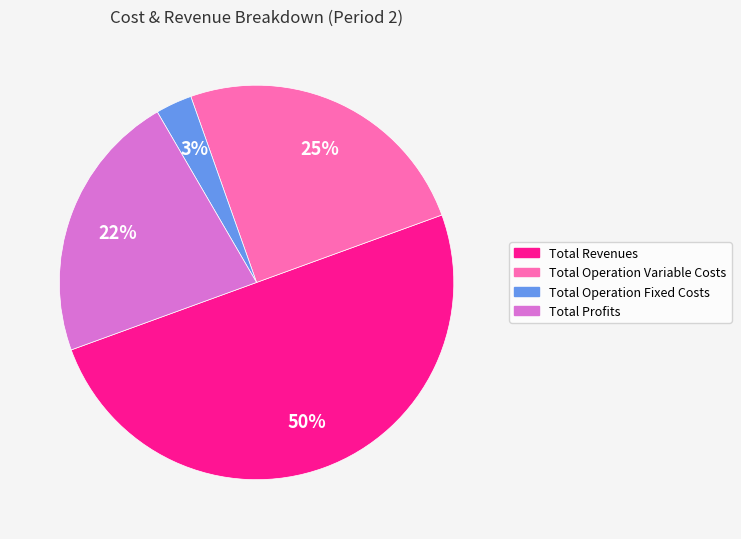

How many slices are in this pie chart?

4